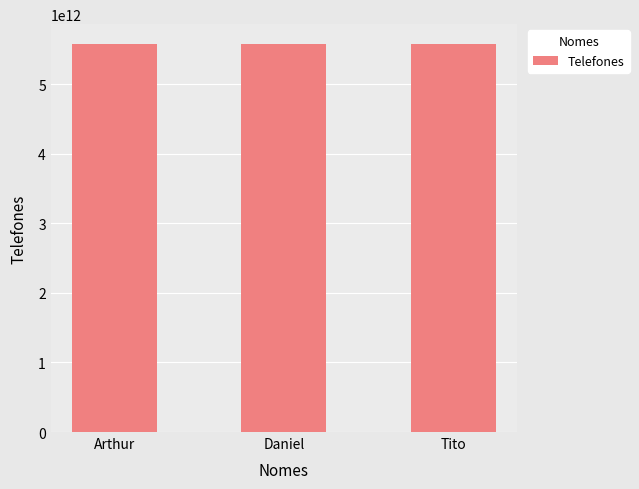

What is the smallest value displayed?

5585986843253